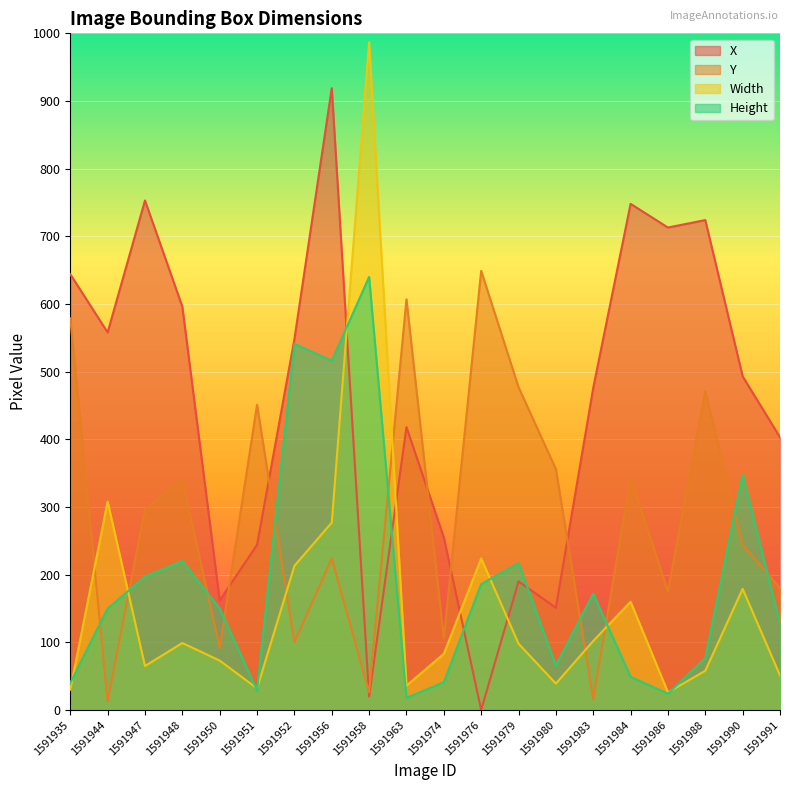

What is the difference between the Y values at 1591974 and 1591991?

74